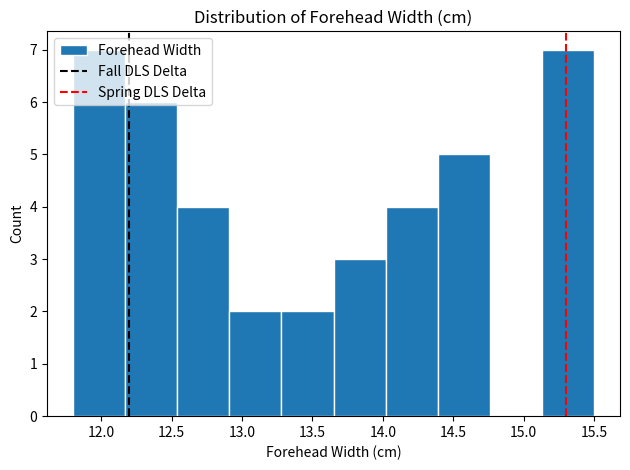

Reading left to right, list every bar in this chart as the range it spans on the x-axis followed by its height. Neither the bar edges nor the heights are printed on the chart, so give them approximately, as read against the axes.

11.80 to 12.17: 7
12.17 to 12.54: 6
12.54 to 12.91: 4
12.91 to 13.28: 2
13.28 to 13.65: 2
13.65 to 14.02: 3
14.02 to 14.39: 4
14.39 to 14.76: 5
14.76 to 15.13: 0
15.13 to 15.50: 7